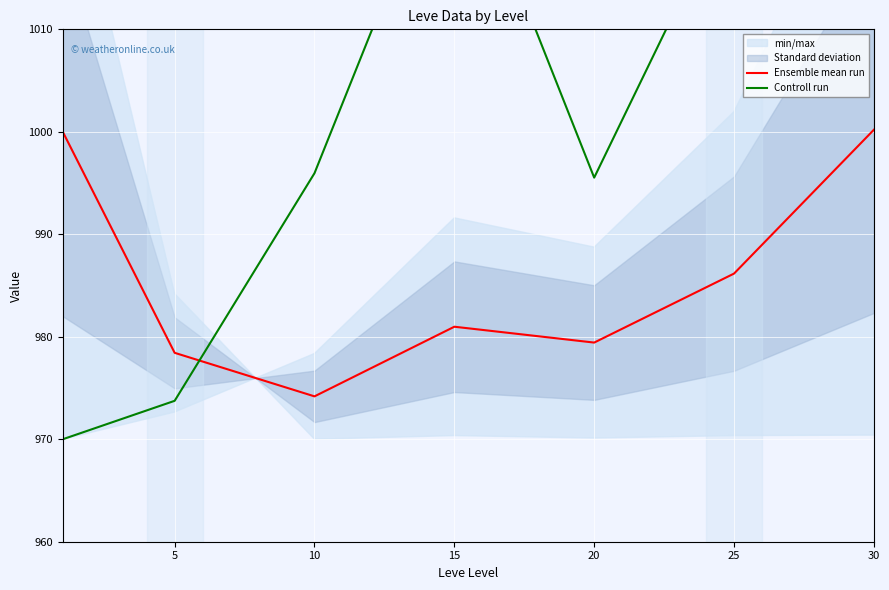

What is the value of the Controll run point at the 6th from the left?

1023.7